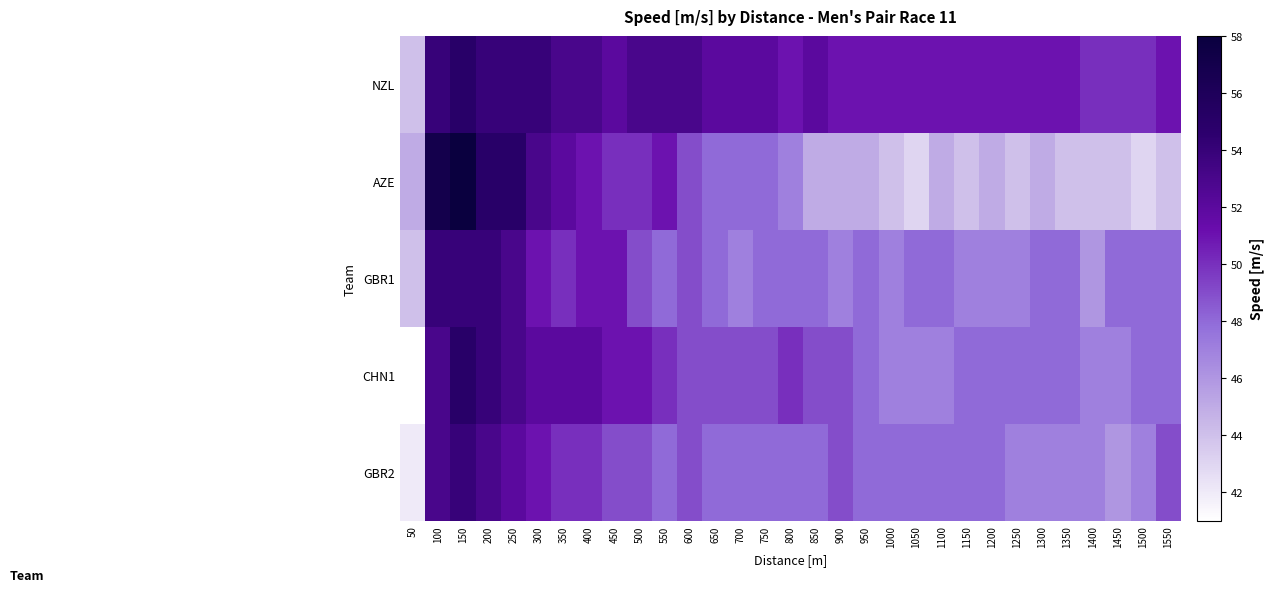

How many categories are shown in the chart?

31